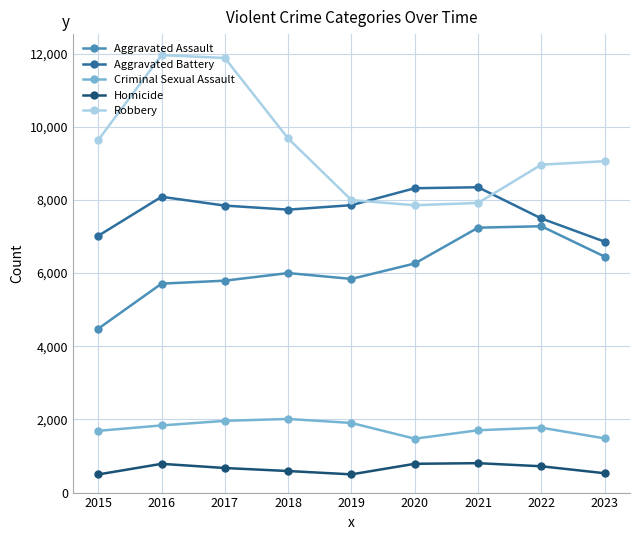

Which series has the largest total across all categories?

Robbery